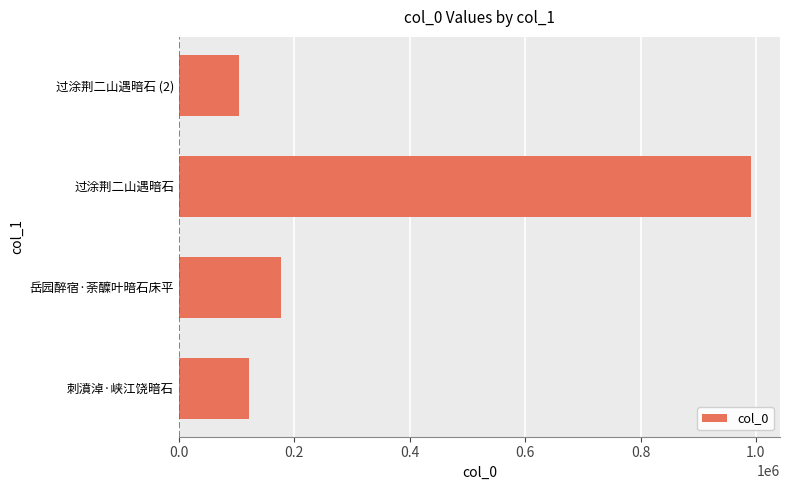

What is the difference between the maximum and second lowest values?

869851